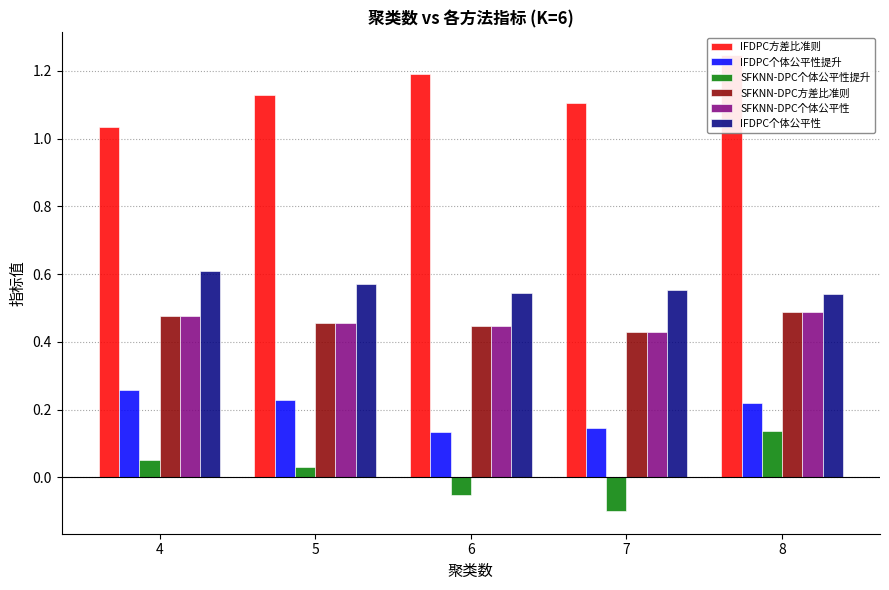

How many negative values does the SFKNN-DPC个体公平性提升 series have?

2